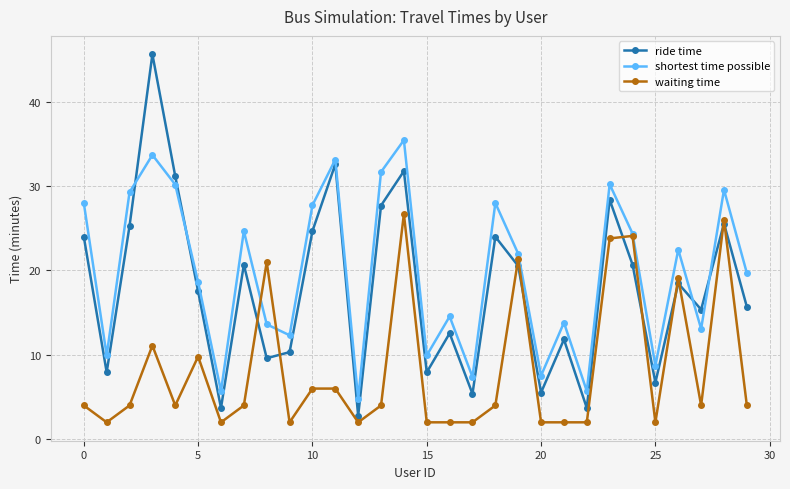

Which series has the largest total across all categories?

shortest time possible